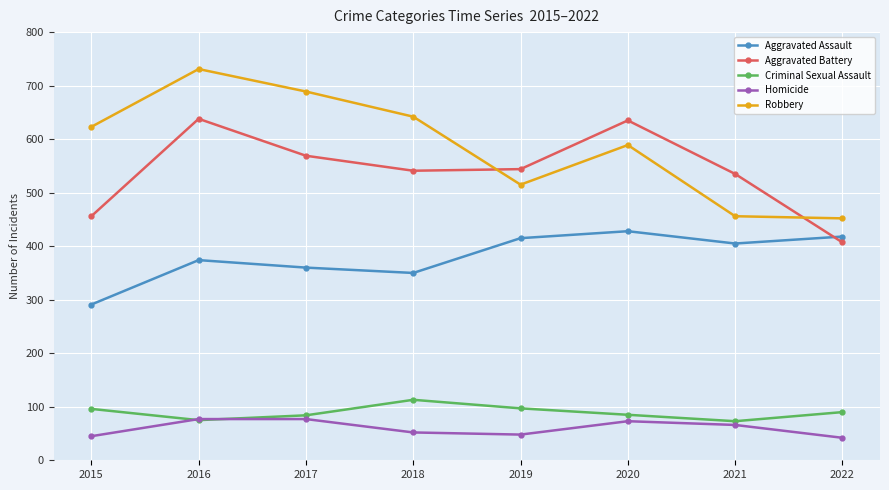

Which series changed the most between 2018 and 2021?

Robbery